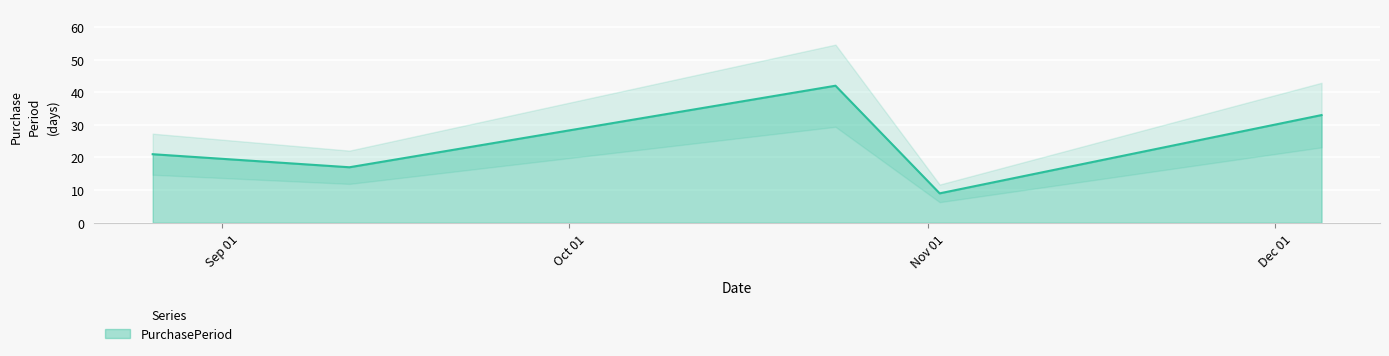

How many data points does each series have?

5